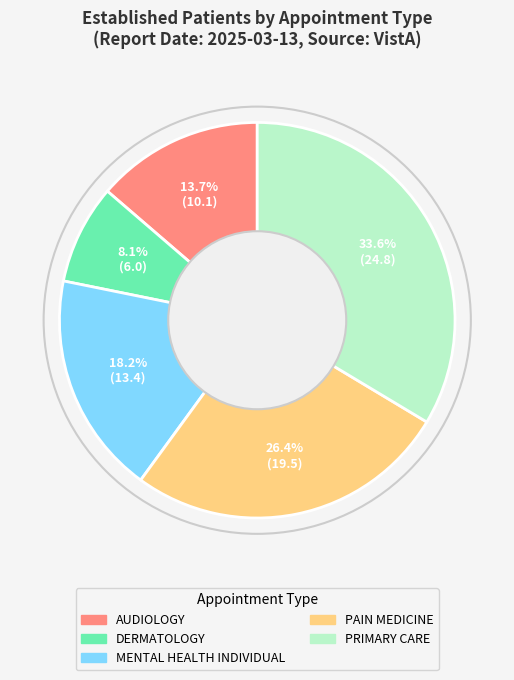

Is AUDIOLOGY the majority of the pie?

No